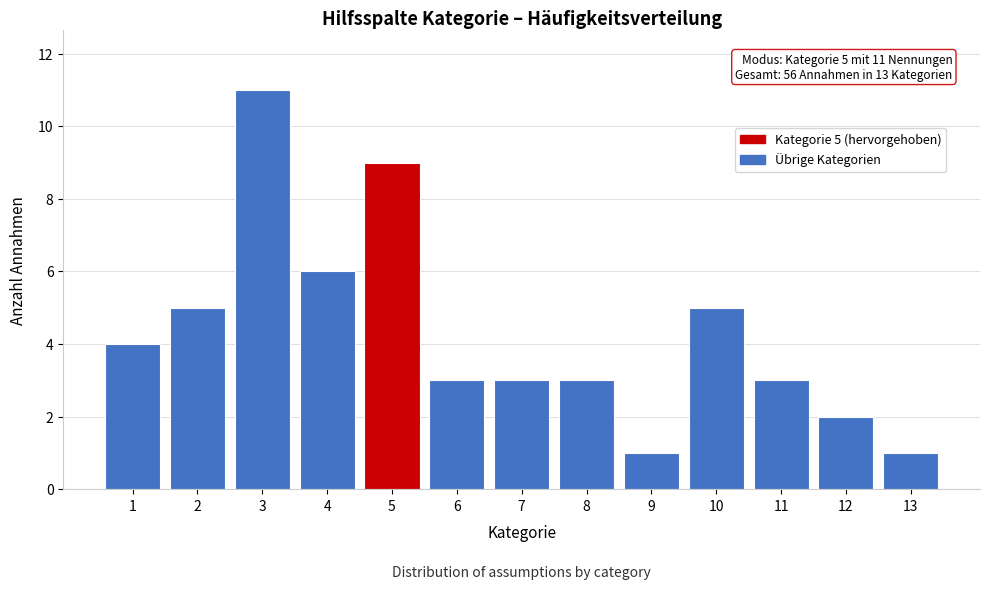

Reading right to left, what are all the values shown in this chart?

1	2	3	5	1	3	3	3	9	6	11	5	4